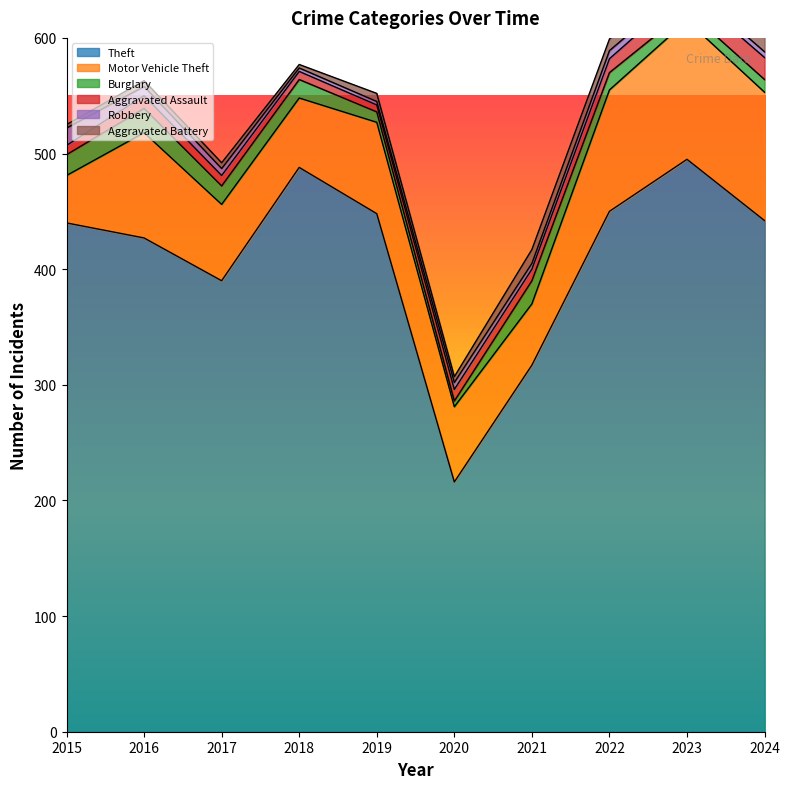

How many interior local valleys does the Motor Vehicle Theft series have?

2